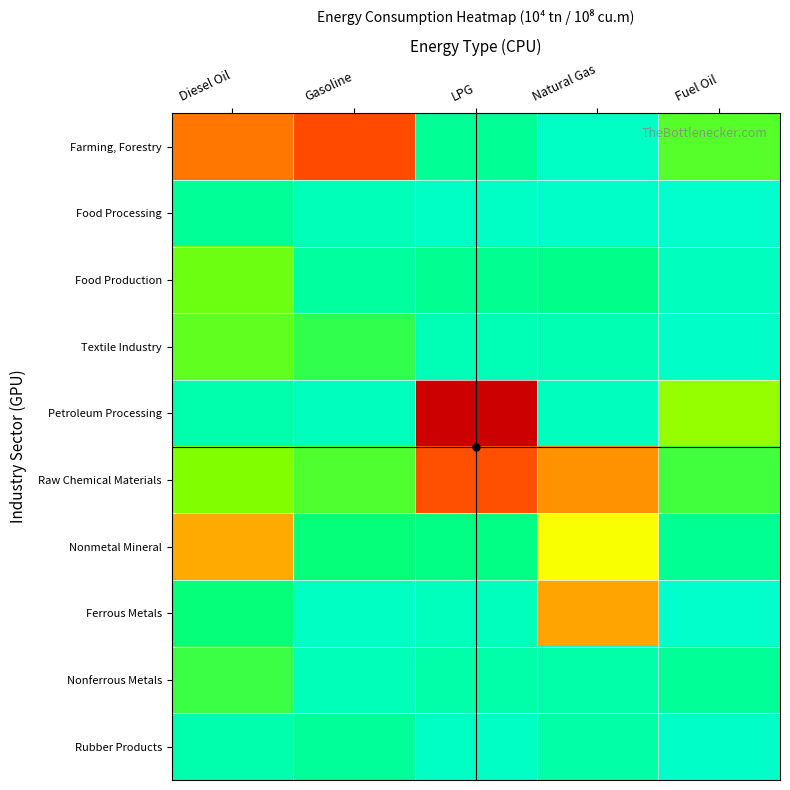

Reading left to right, what are all the values shown in this chart?

Farming, Forestry: Diesel Oil=2.5	Gasoline=2.8	LPG=0.4	Natural Gas=0.1	Fuel Oil=1.0
Food Processing: Diesel Oil=0.4	Gasoline=0.2	LPG=0.1	Natural Gas=0.1	Fuel Oil=0.0
Food Production: Diesel Oil=1.1	Gasoline=0.4	LPG=0.5	Natural Gas=0.5	Fuel Oil=0.1
Textile Industry: Diesel Oil=1.0	Gasoline=0.8	LPG=0.2	Natural Gas=0.2	Fuel Oil=0.1
Petroleum Processing: Diesel Oil=0.3	Gasoline=0.1	LPG=3.7	Natural Gas=0.1	Fuel Oil=1.2
Raw Chemical Materials: Diesel Oil=1.2	Gasoline=0.9	LPG=2.7	Natural Gas=2.4	Fuel Oil=0.9
Nonmetal Mineral: Diesel Oil=2.3	Gasoline=0.6	LPG=0.6	Natural Gas=1.7	Fuel Oil=0.4
Ferrous Metals: Diesel Oil=0.6	Gasoline=0.1	LPG=0.2	Natural Gas=2.3	Fuel Oil=0.0
Nonferrous Metals: Diesel Oil=0.8	Gasoline=0.2	LPG=0.3	Natural Gas=0.3	Fuel Oil=0.4
Rubber Products: Diesel Oil=0.3	Gasoline=0.4	LPG=0.1	Natural Gas=0.3	Fuel Oil=0.1